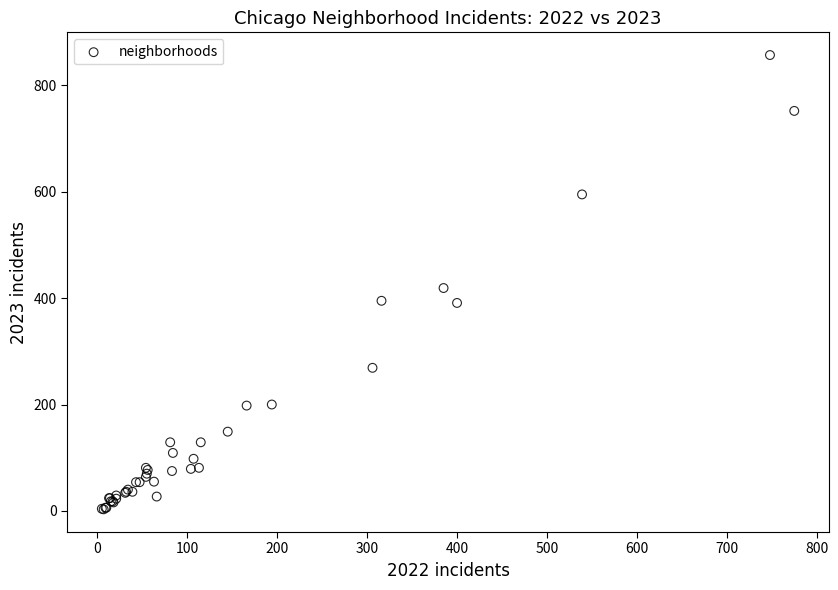

What Y value in the scatter plot is closest to 430?

419